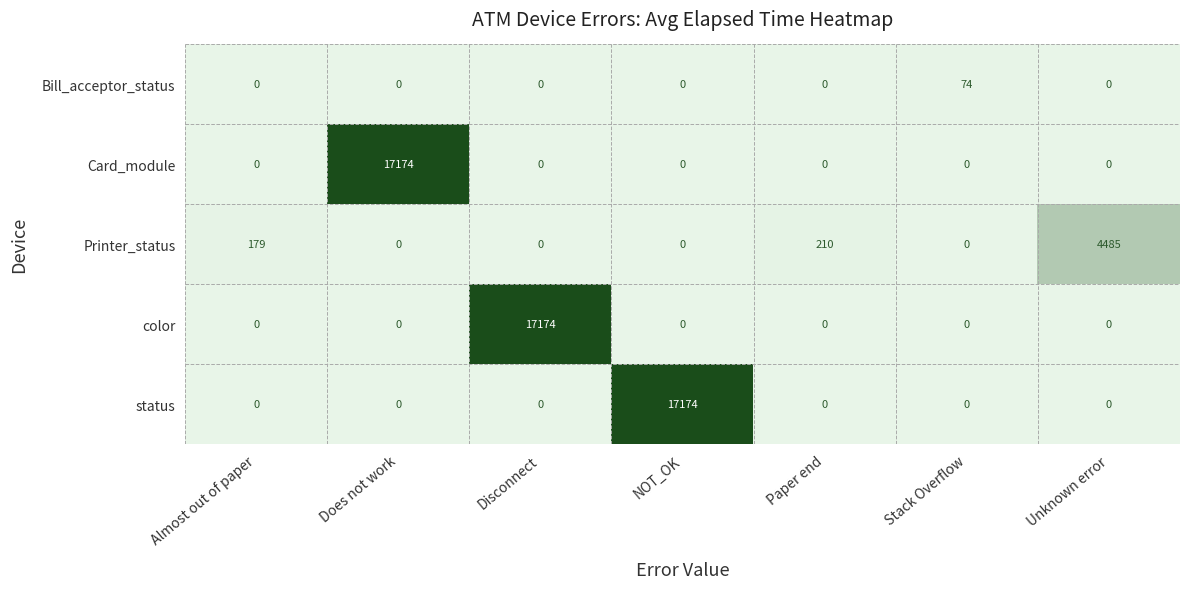

Is it true that color equals 0 at Paper end?

True